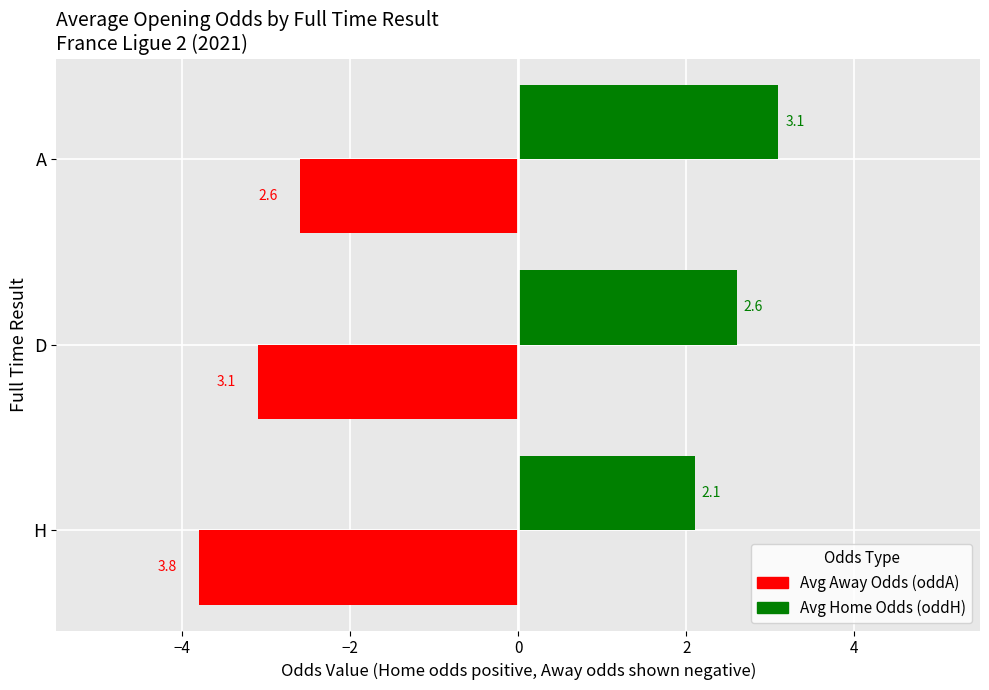

What is the difference between the highest and lowest values at A?

5.7